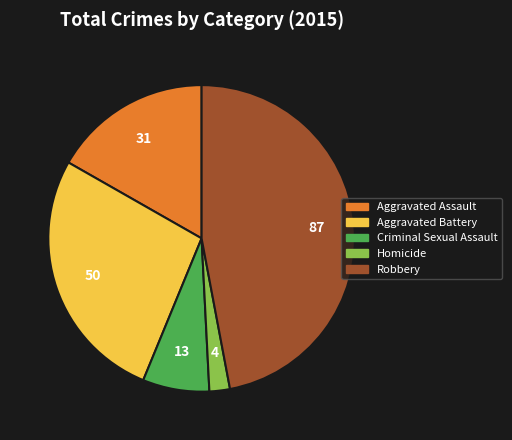

Which slice is the smallest?

Homicide